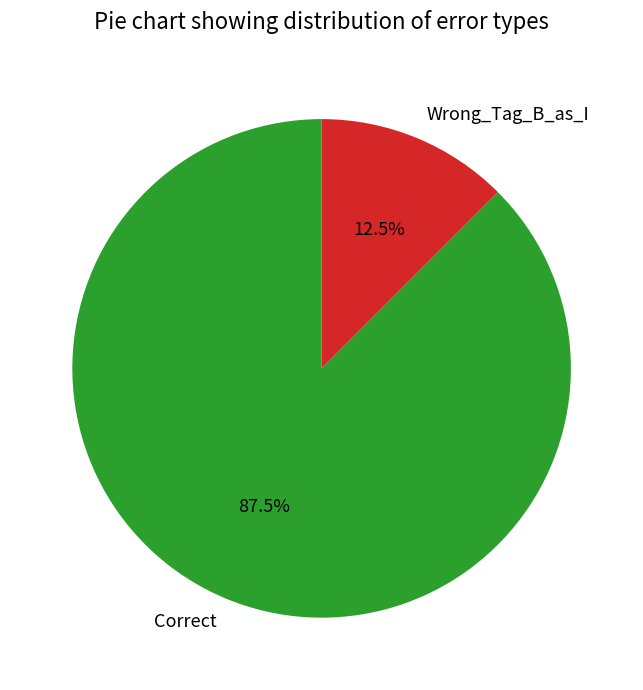

Which slice is the smallest?

Wrong_Tag_B_as_I